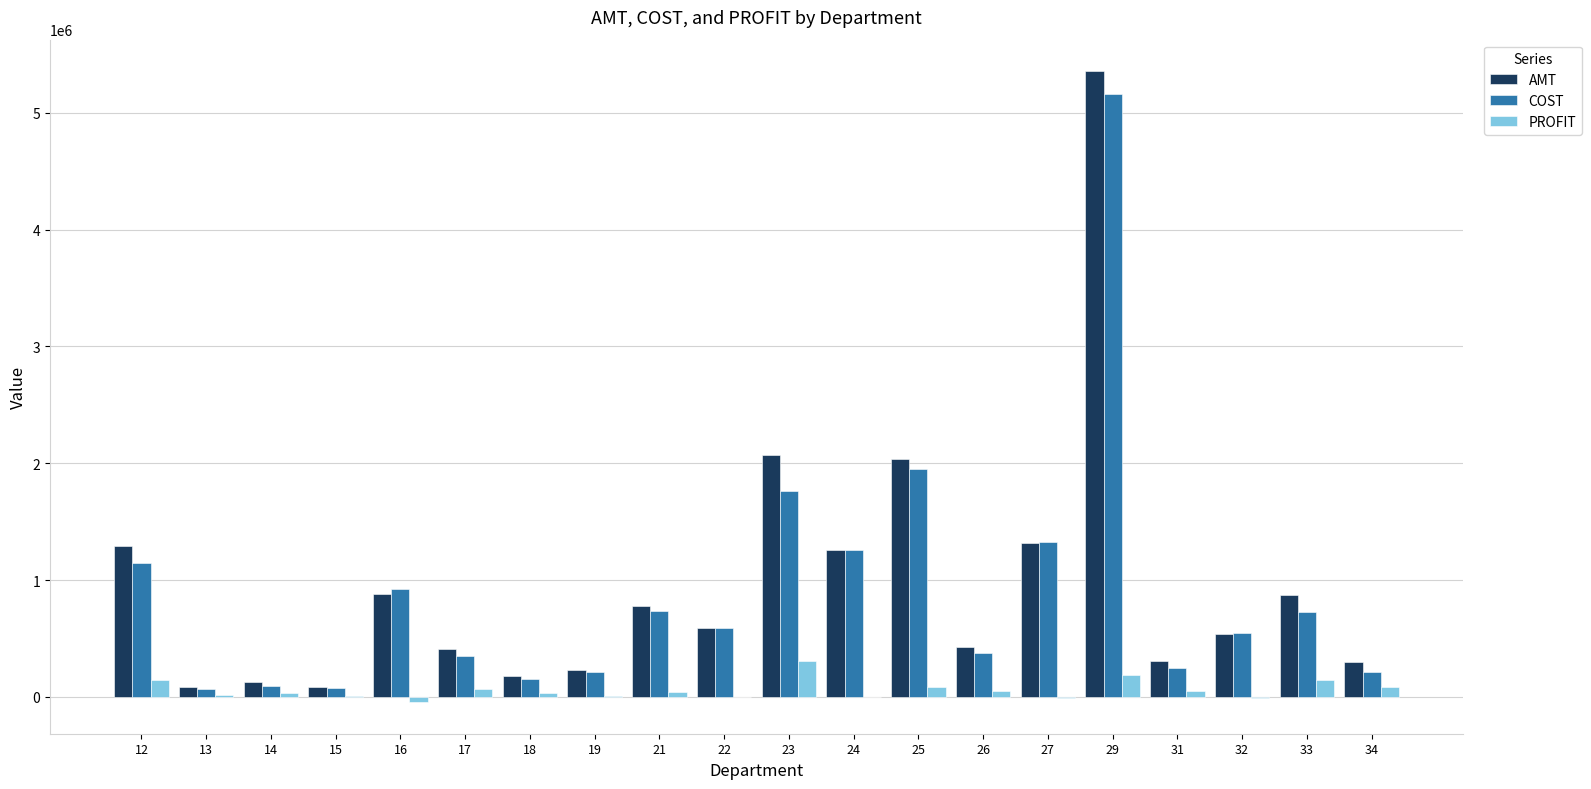

What is the highest value of the PROFIT series?

307019.0